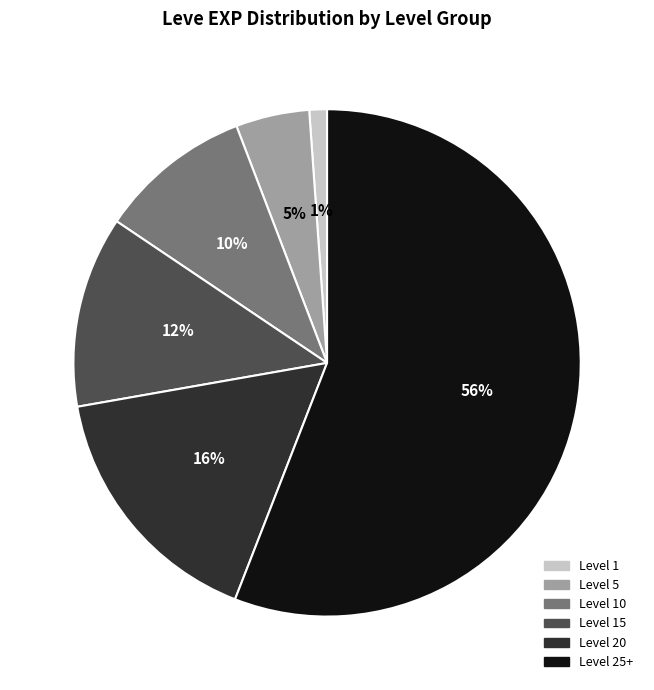

To the nearest percent, what percentage of the pie is Level 5?

5%